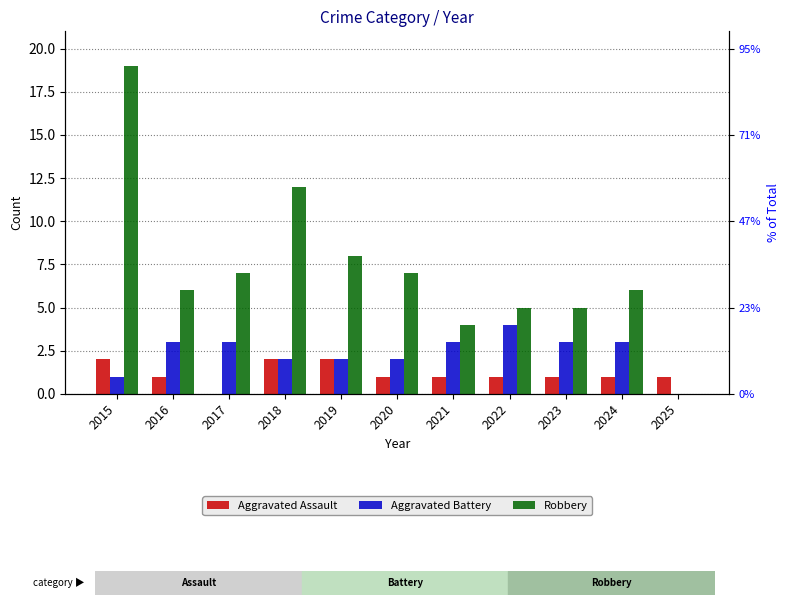

How many distinct data groups are displayed?

3